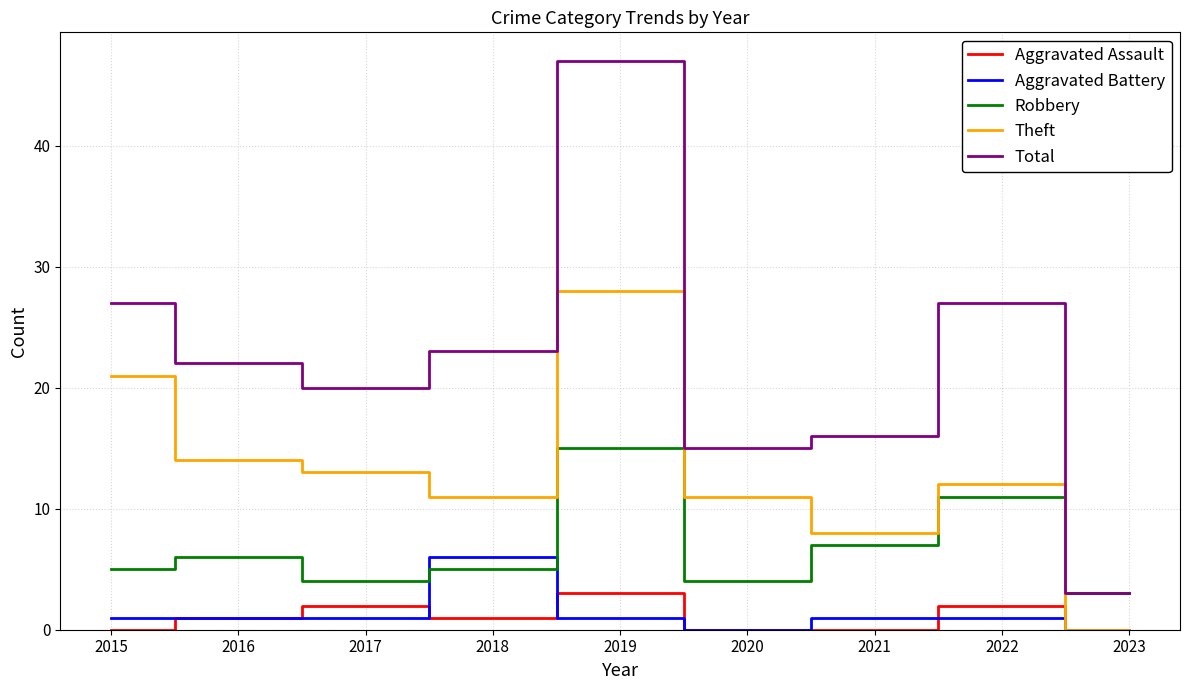

What is the total value across all series at 2017?

40